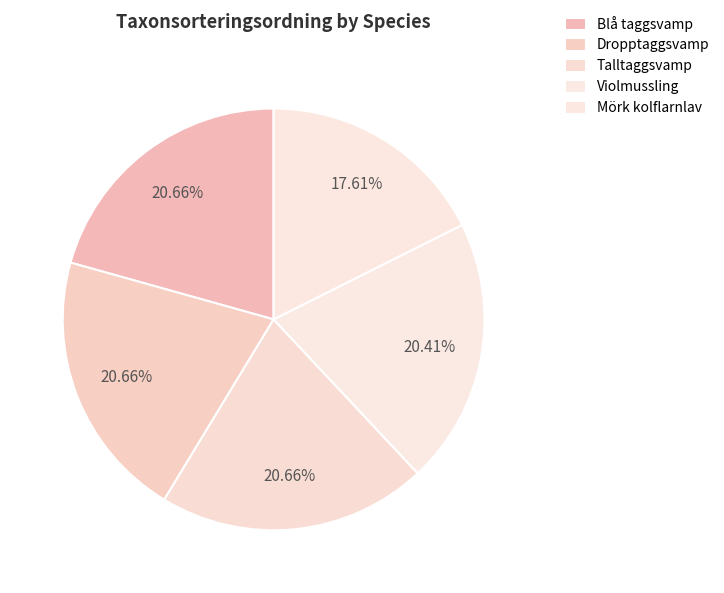

Which slice is the largest?

Dropptaggsvamp